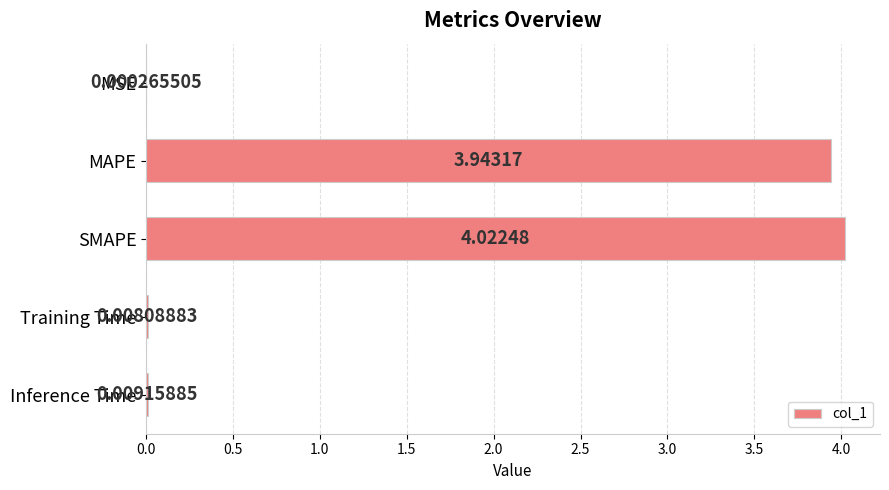

At which category does the chart reach its peak across all series?

SMAPE